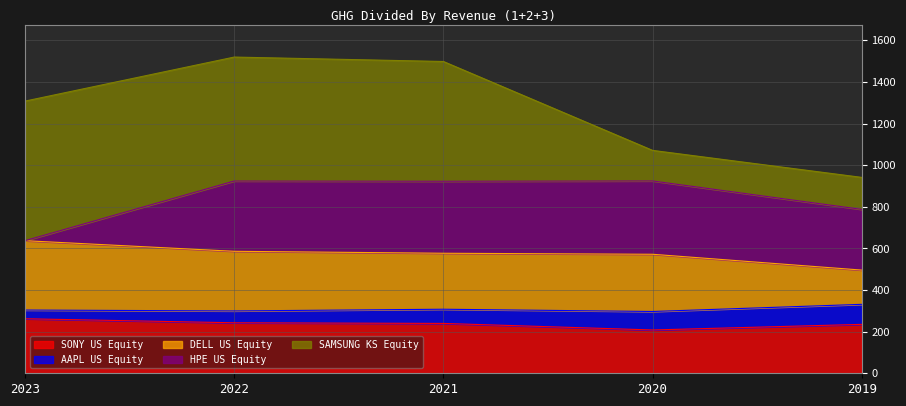

Read the DELL US Equity value at 2021.

269.0